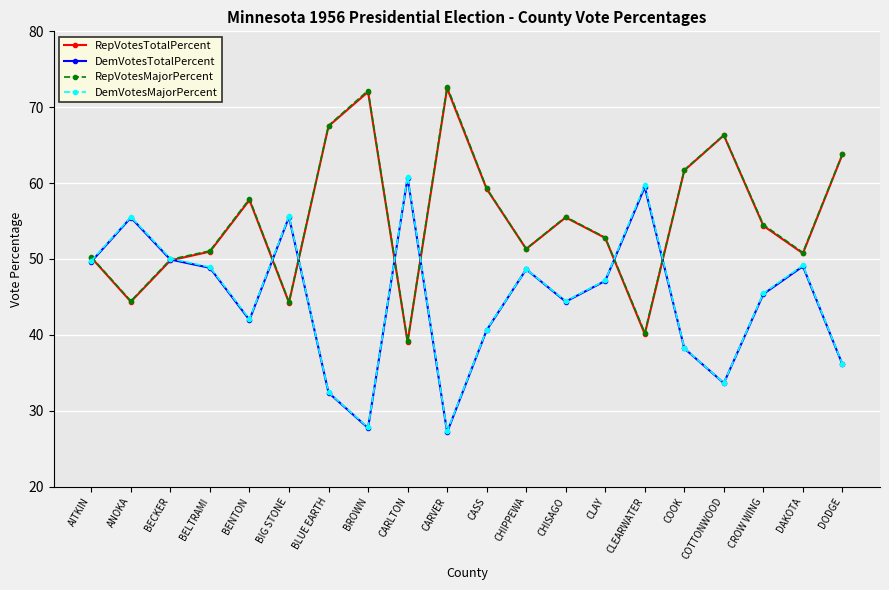

Which category has the lowest value across all series?

CARVER